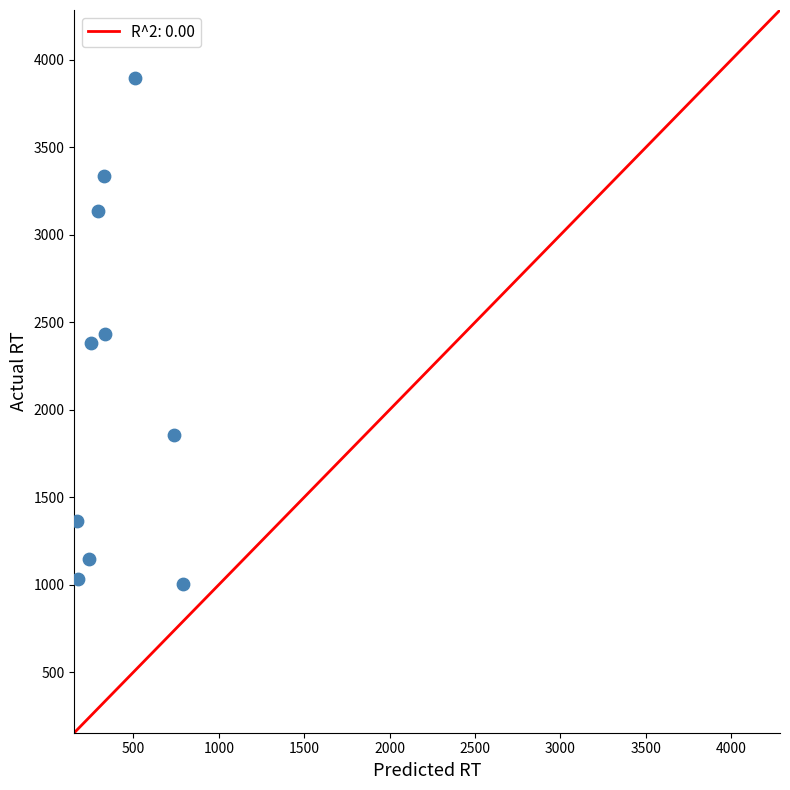

What is the range of Y values (max minus min)?

2890.0